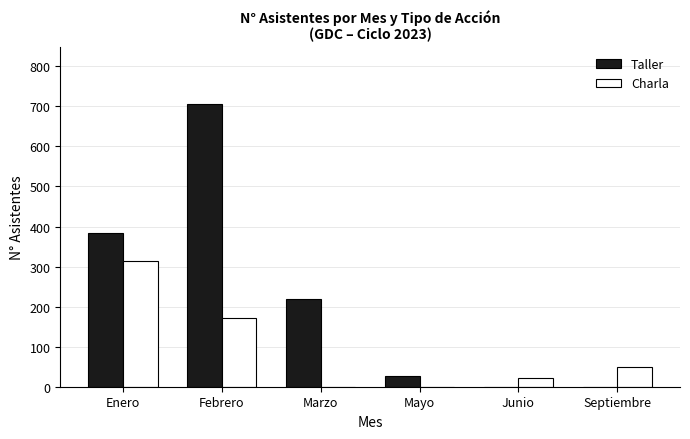

What is the sum of the Taller values at Septiembre and Mayo?

27